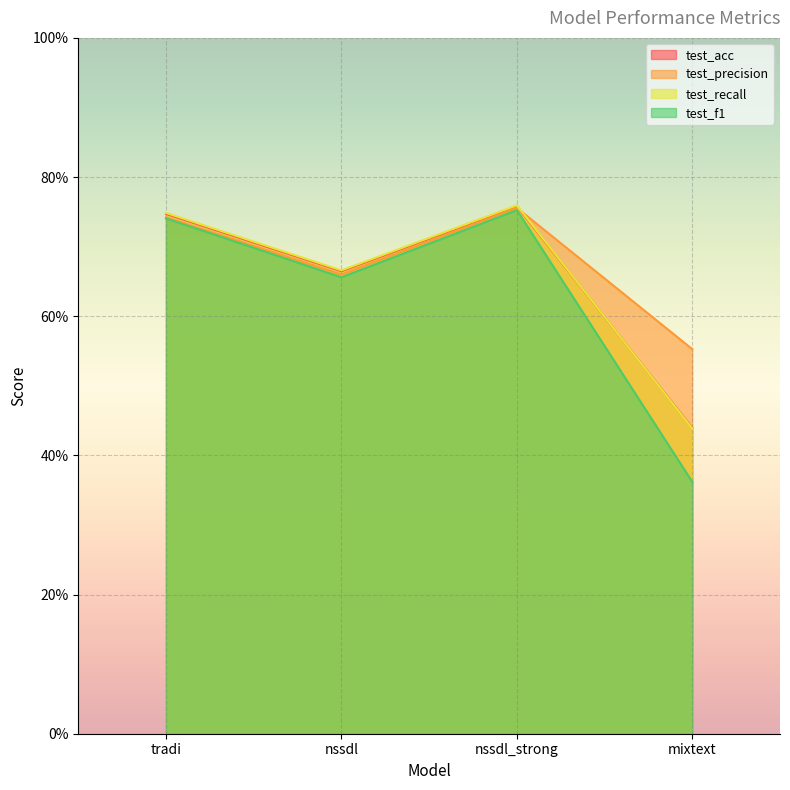

In test_recall, how many points are higher than both neighbors (excluding endpoints)?

1